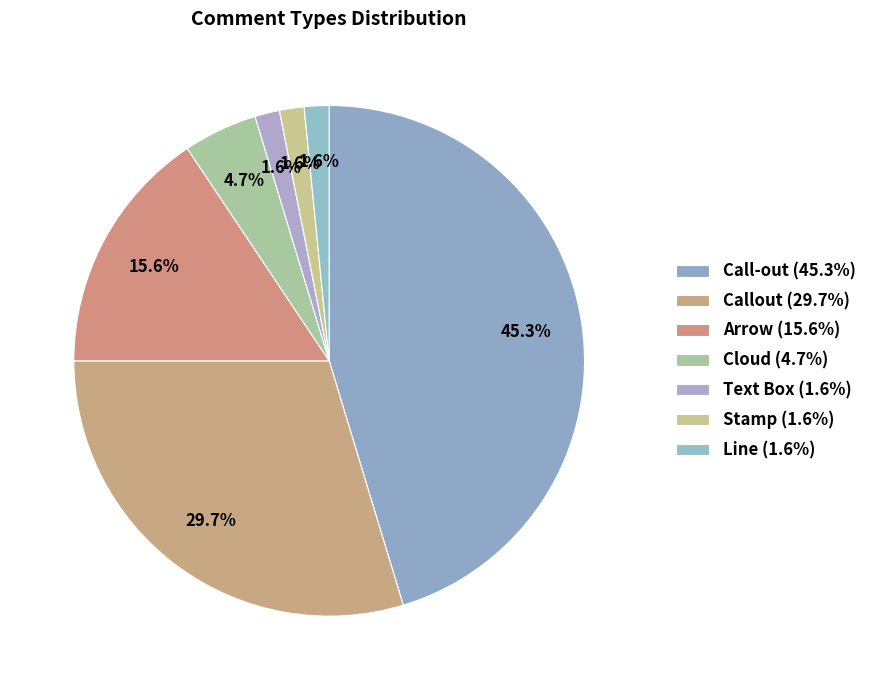

How many slices are in this pie chart?

7